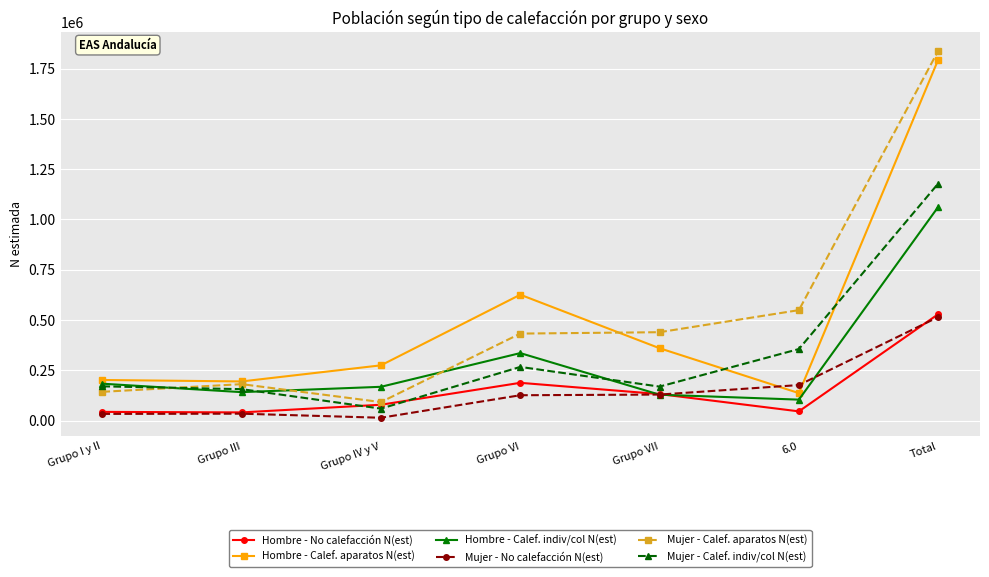

The value of Mujer - Calef. aparatos N(est) at 6.0 is 549277. True or false?

True